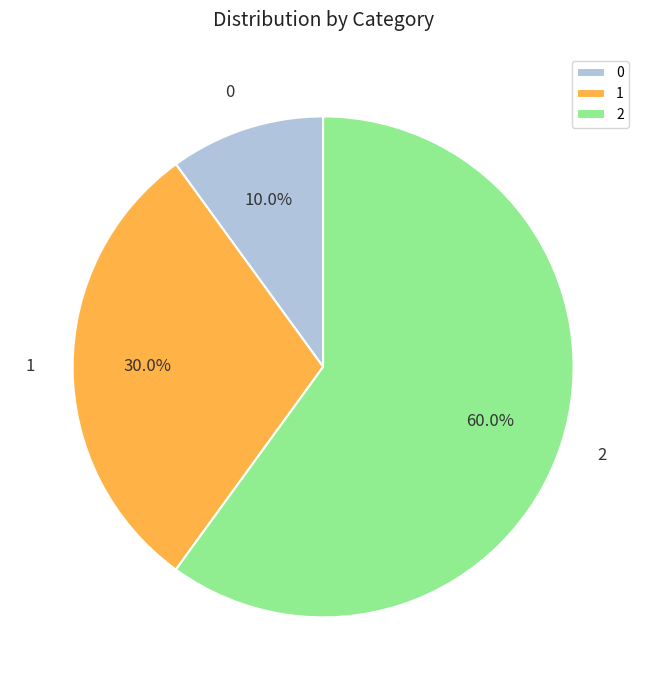

Is it true that 2 is 60% of the pie?

True